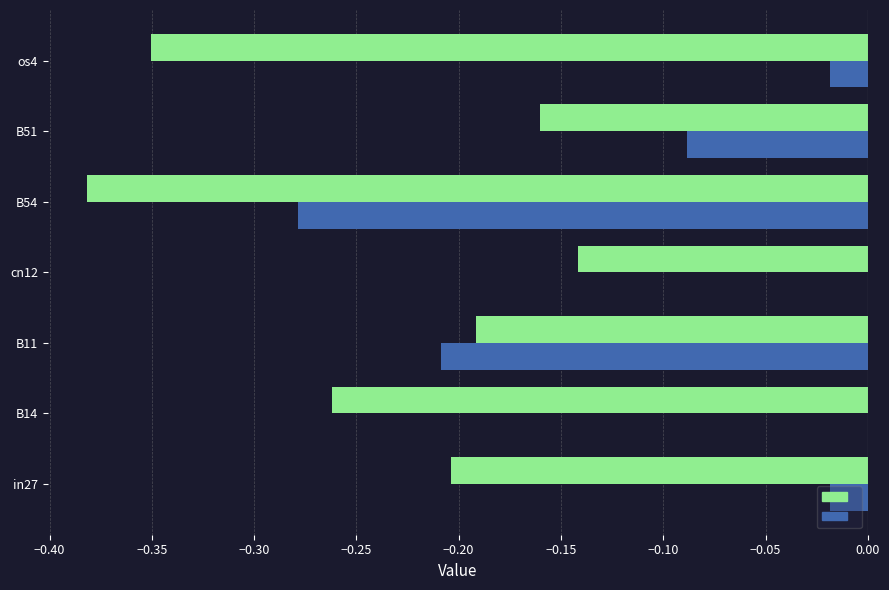

At which category is the sum across all series the highest?

cn12